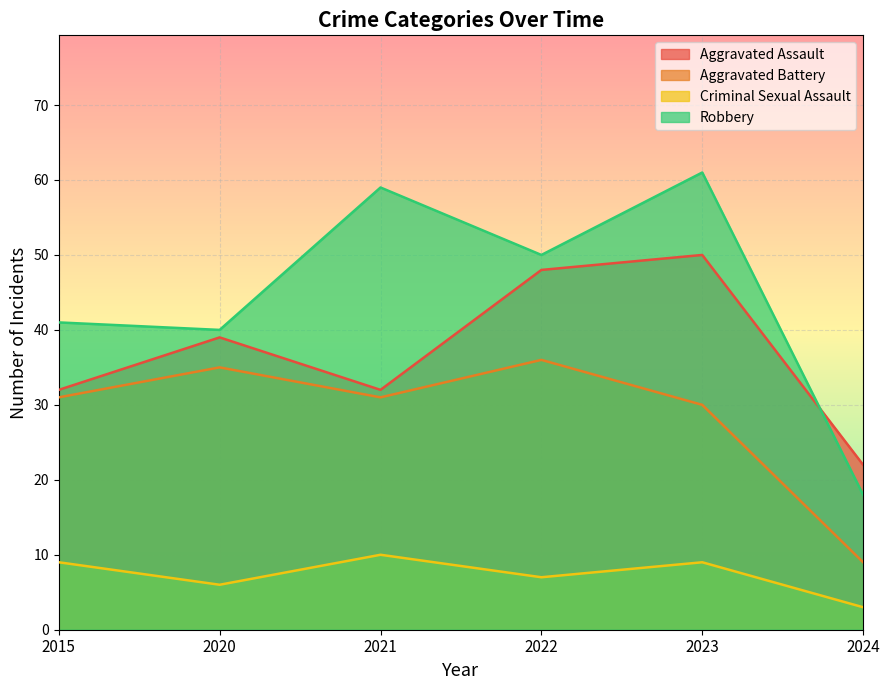

What is the maximum value shown in the chart?

61